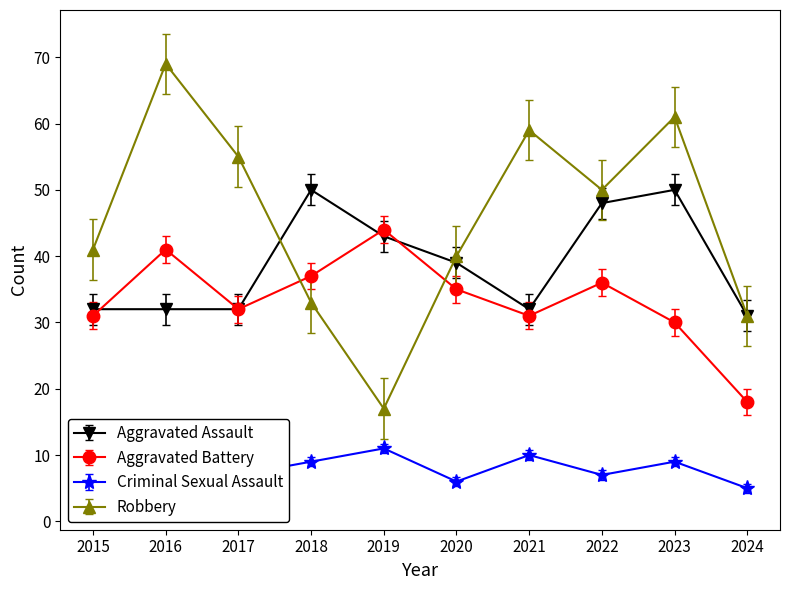

Which series has the largest range (max minus min)?

Robbery